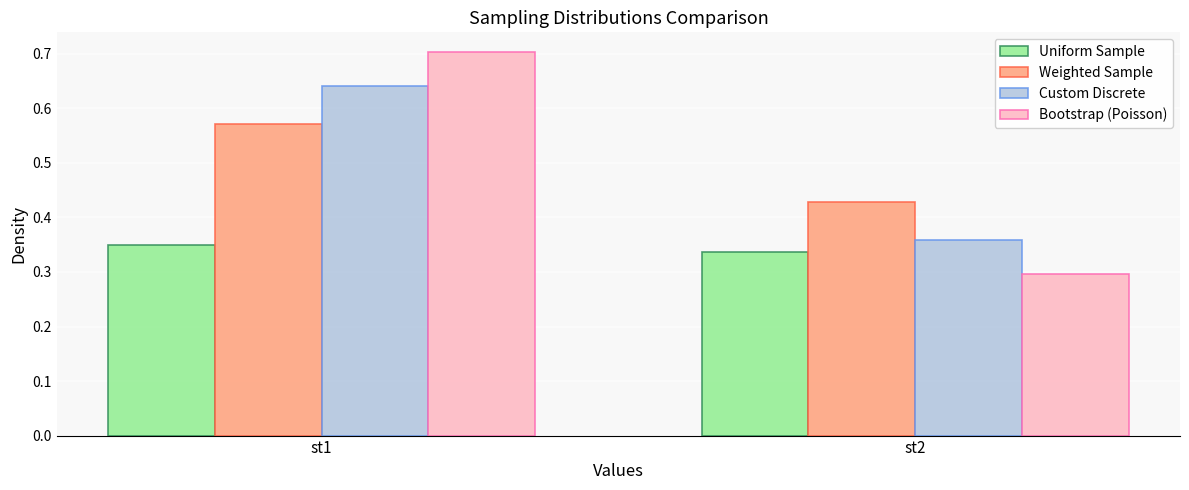

Is the value of Uniform Sample at st2 greater than the value of Bootstrap (Poisson) at st1?

No